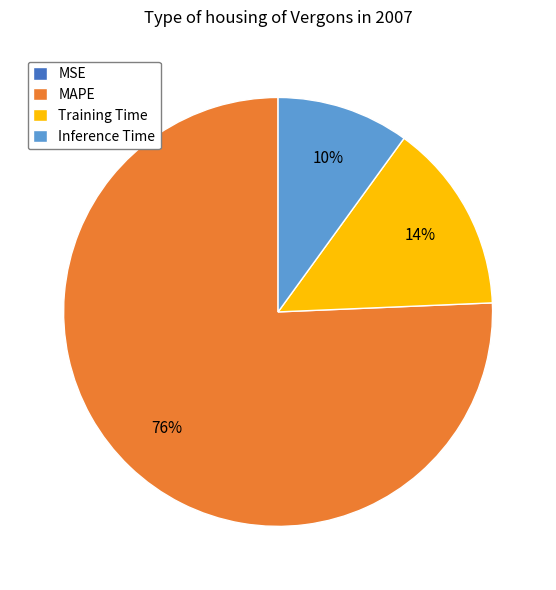

Between MAPE and Inference Time, which is larger?

MAPE